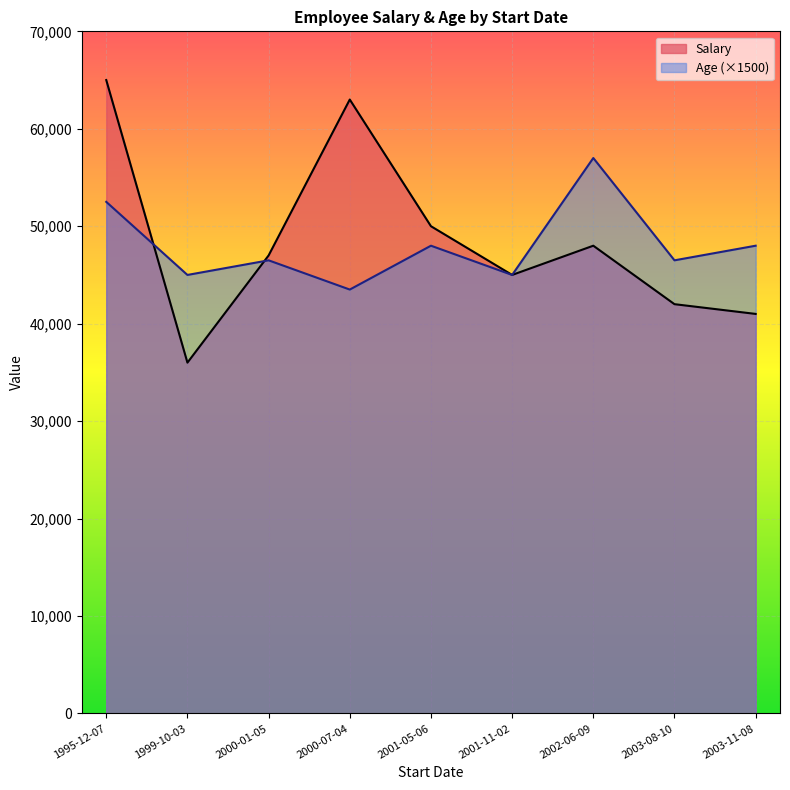

The value of Age (×1500) at 2003-08-10 is 78943. True or false?

False